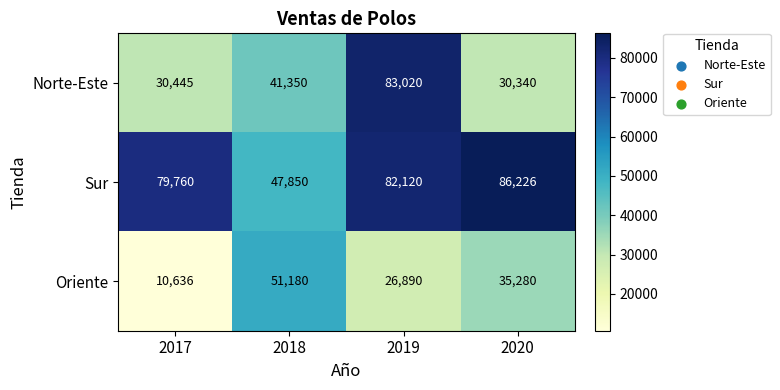

Reading left to right, list all the values displayed in this chart.

Norte-Este: 30445	41350	83020	30340
Sur: 79760	47850	82120	86226
Oriente: 10636	51180	26890	35280